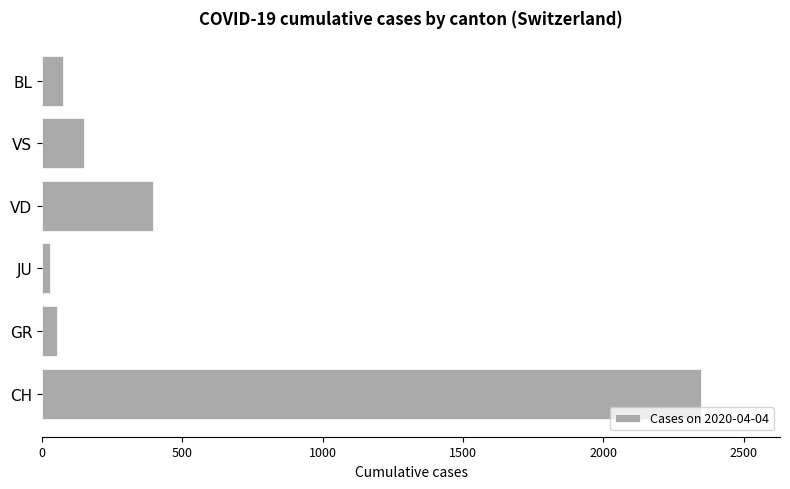

Reading bottom to top, what are all the values shown in this chart?

2348	52	28	394	150	73